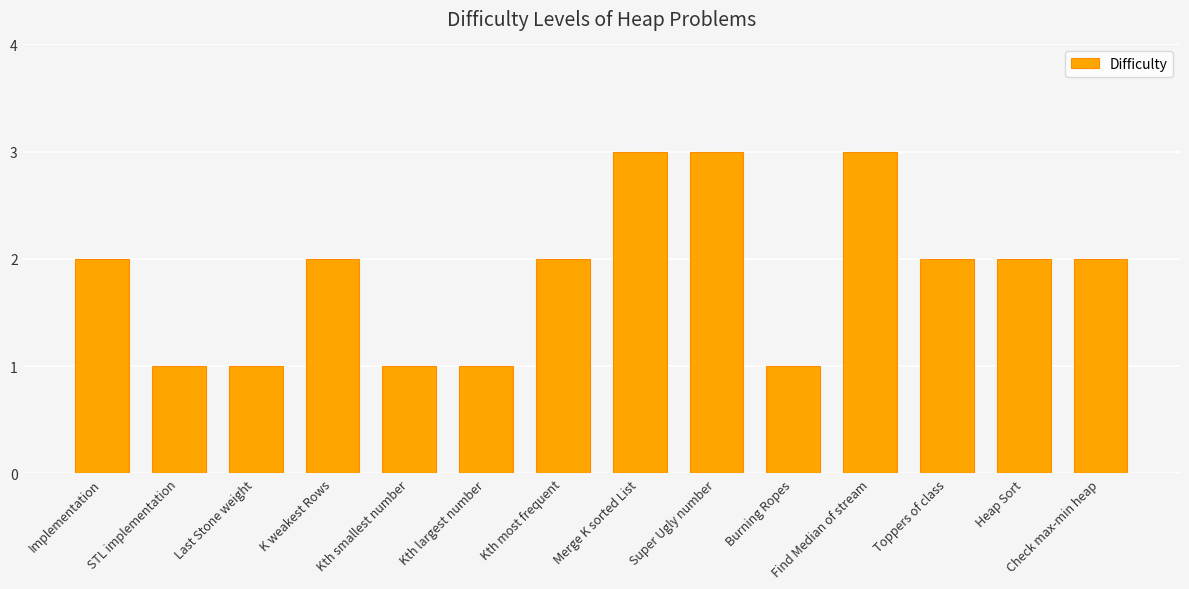

What is the difference between the maximum and minimum values?

2